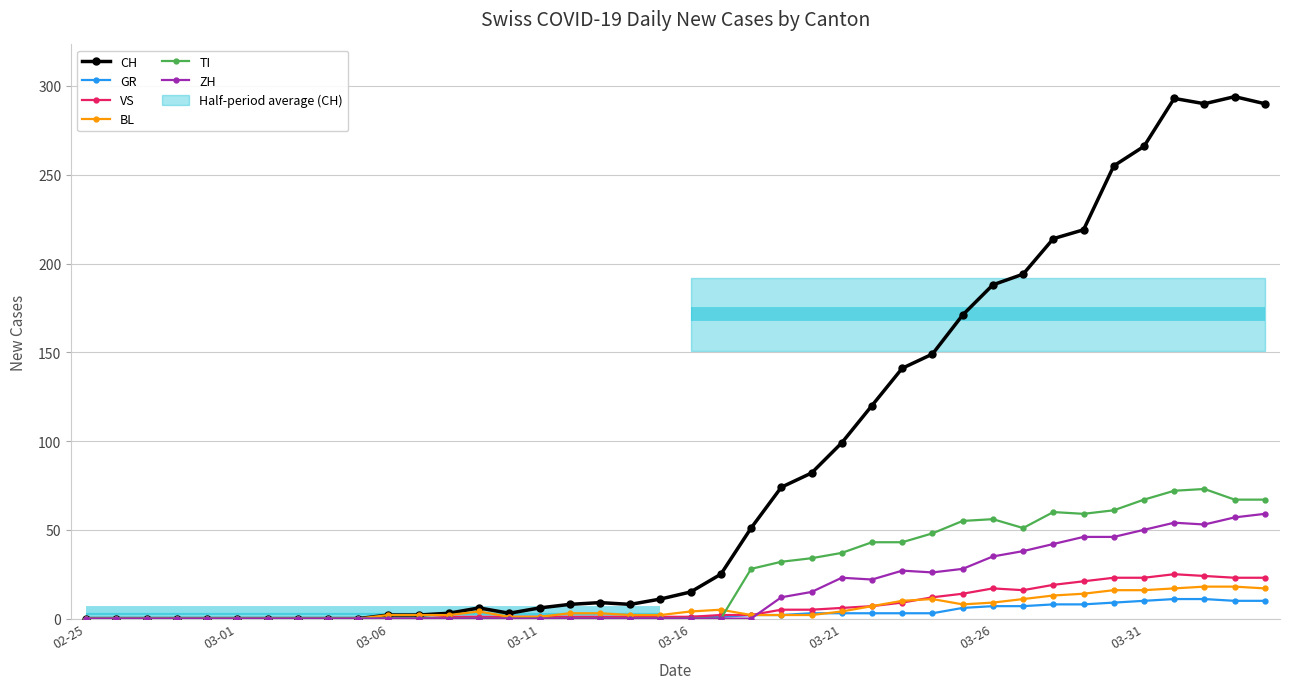

What is the highest value of the ZH series?

59